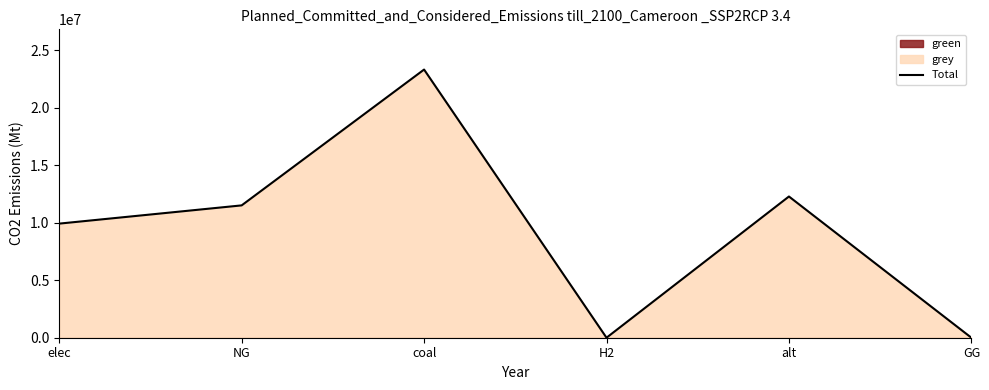

Which category has the lowest value across all series?

H2